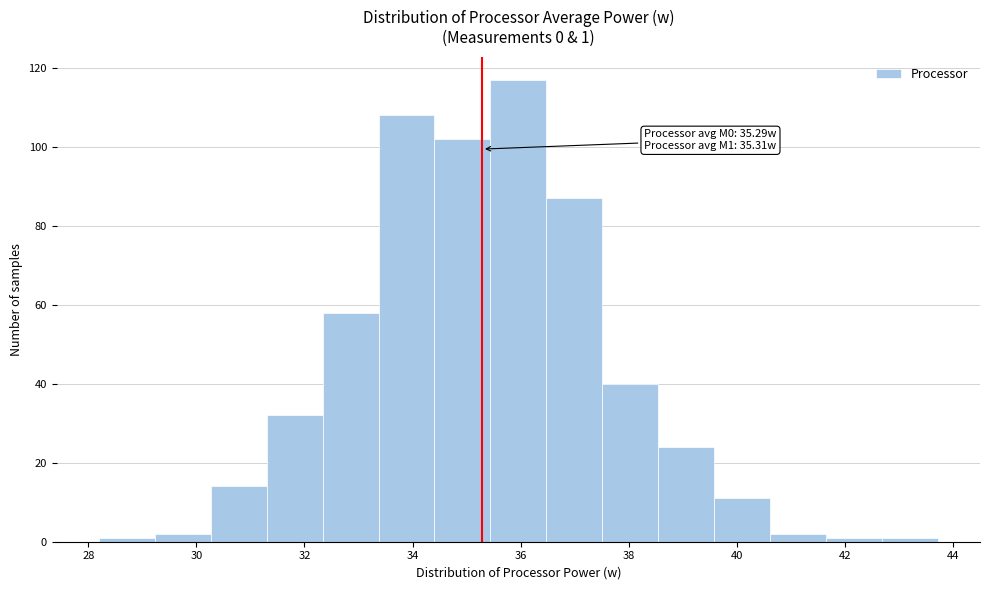

Which range on the x-axis has the tallest bar?

35.4 to 36.4